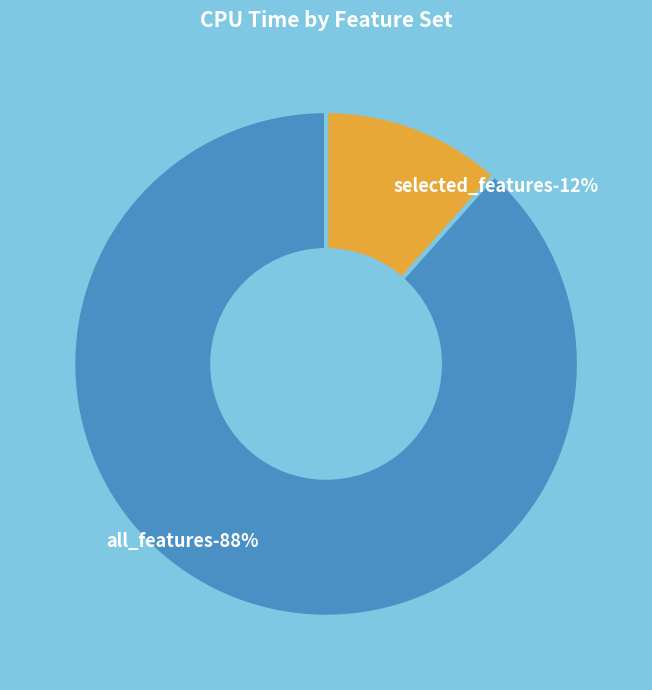

How many segments does this pie chart have?

2